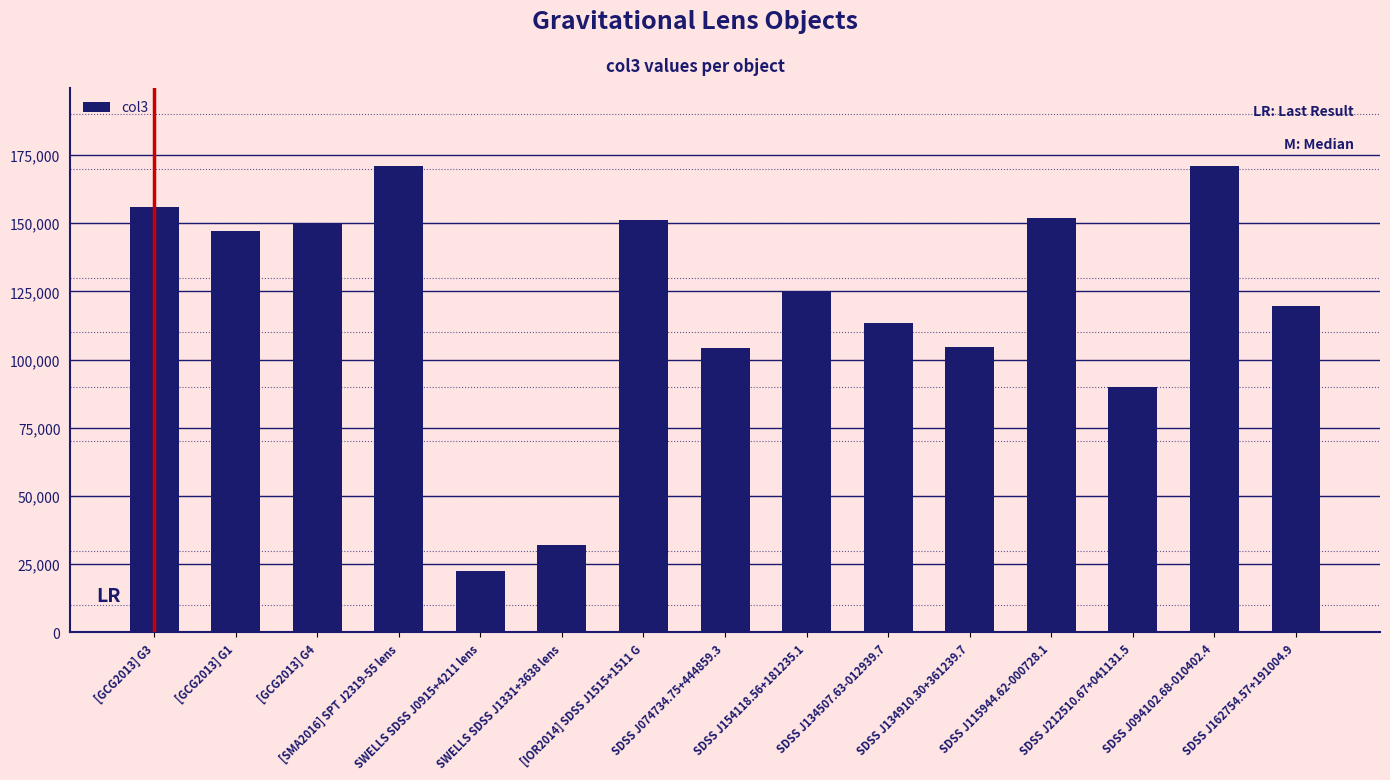

Between [IOR2014] SDSS J1515+1511 G and SWELLS SDSS J0915+4211 lens, which is larger?

[IOR2014] SDSS J1515+1511 G